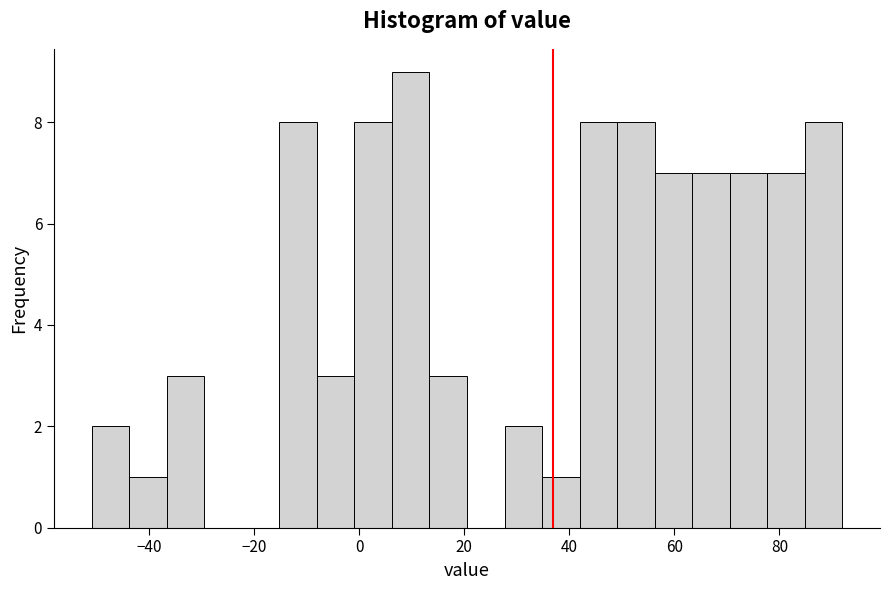

Read against the x-axis, roughly where is the centre of the tallest bar?

10